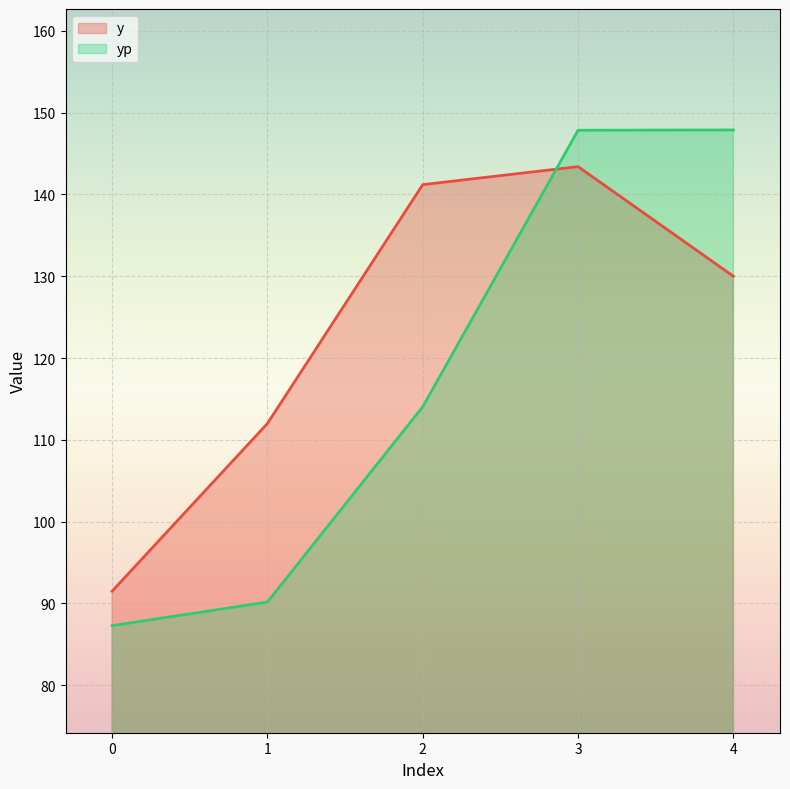

The value of yp at 1 is 121.4. True or false?

False